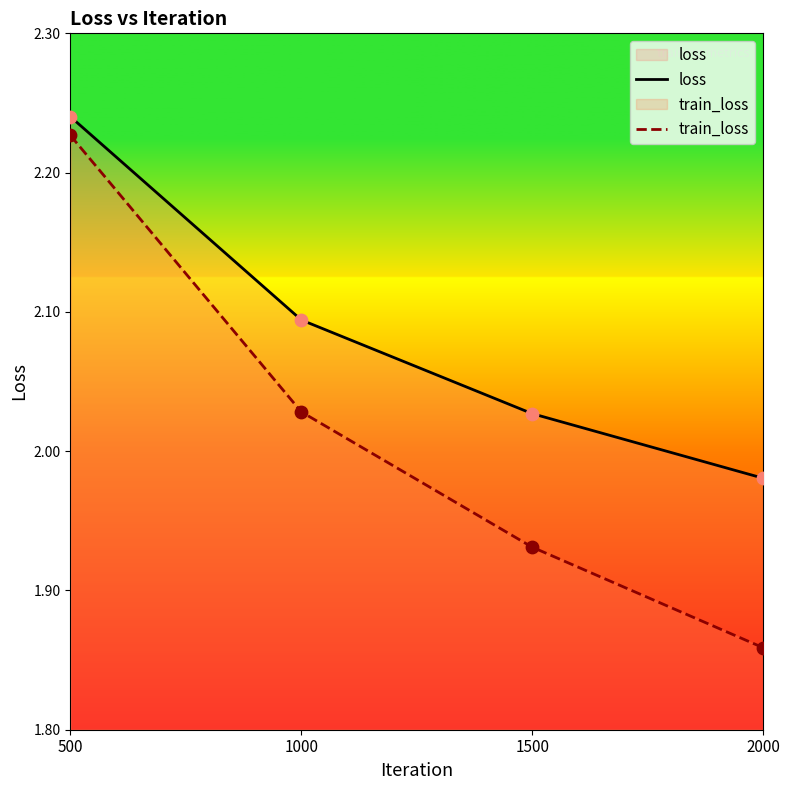

At how many categories does at least one series exceed 2?

3